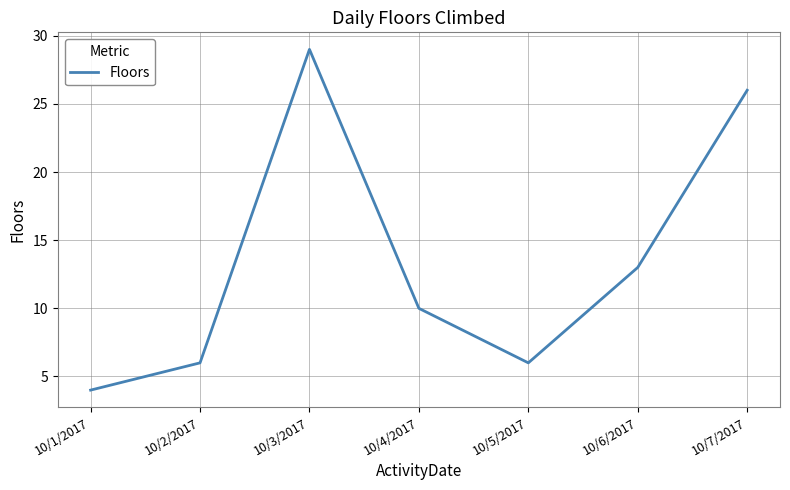

Read the value at 10/2/2017, to the nearest 10.

10